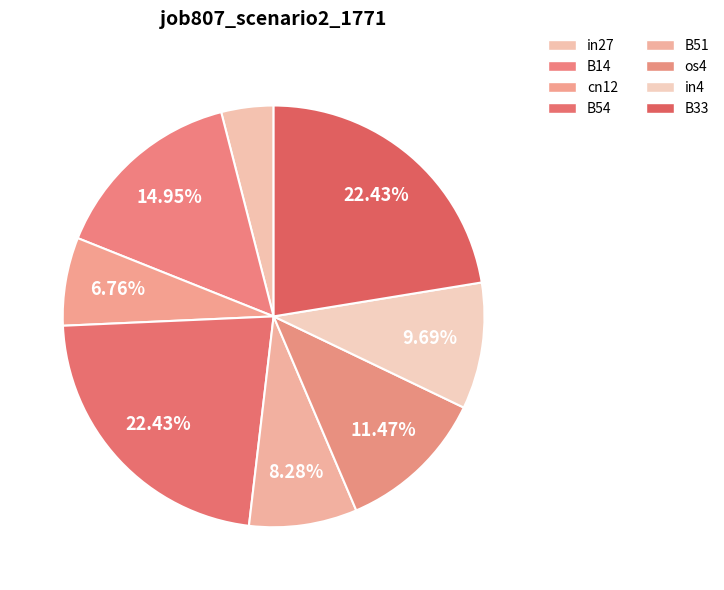

Count the number of slices in the pie.

8